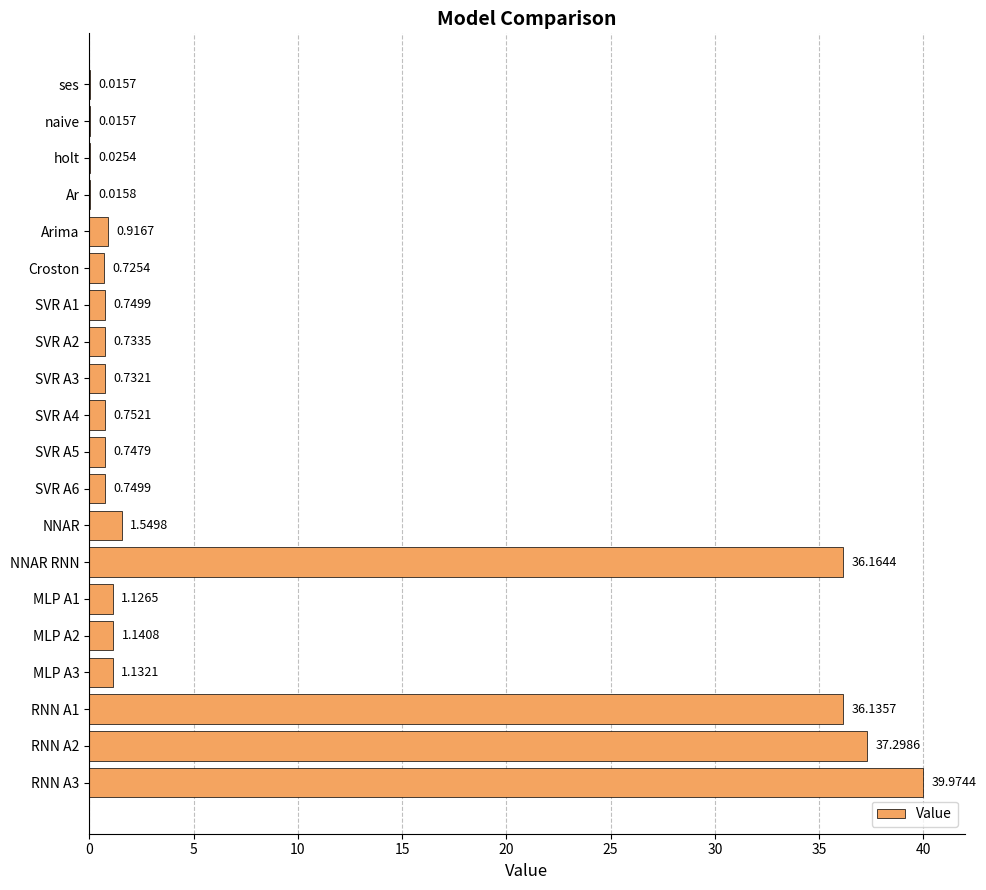

What is the sum of the values at MLP A2 and RNN A3?

41.1